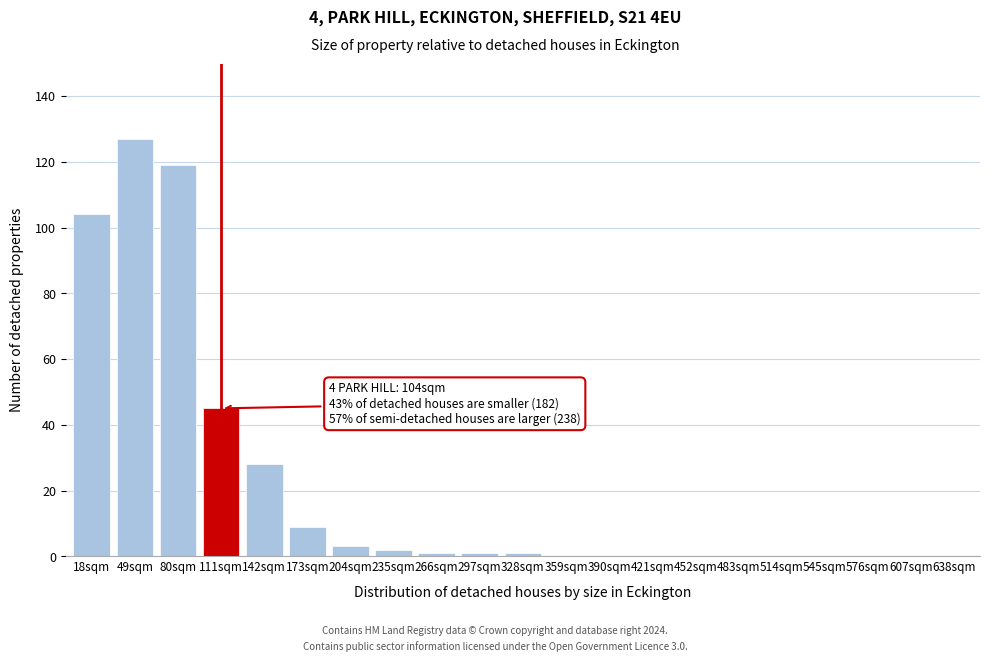

Reading left to right, list all the values displayed in this chart.

18sqm=104	49sqm=127	80sqm=119	111sqm=45	142sqm=28	173sqm=9	204sqm=3	235sqm=2	266sqm=1	297sqm=1	328sqm=1	359sqm=0	390sqm=0	421sqm=0	452sqm=0	483sqm=0	514sqm=0	545sqm=0	576sqm=0	607sqm=0	638sqm=0